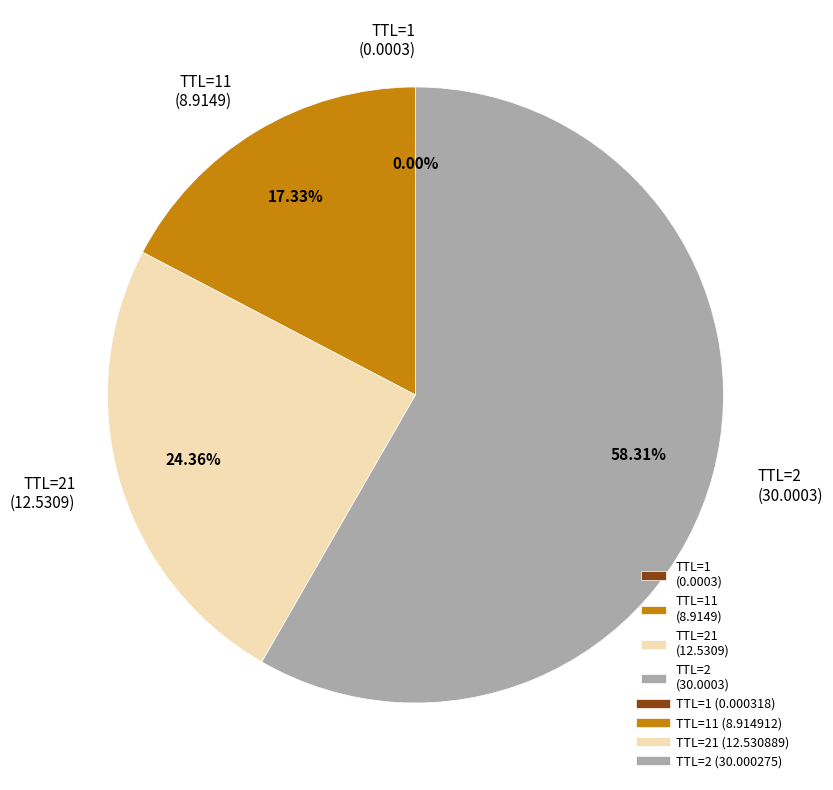

What is the majority slice?

TTL=2 (30.0003)